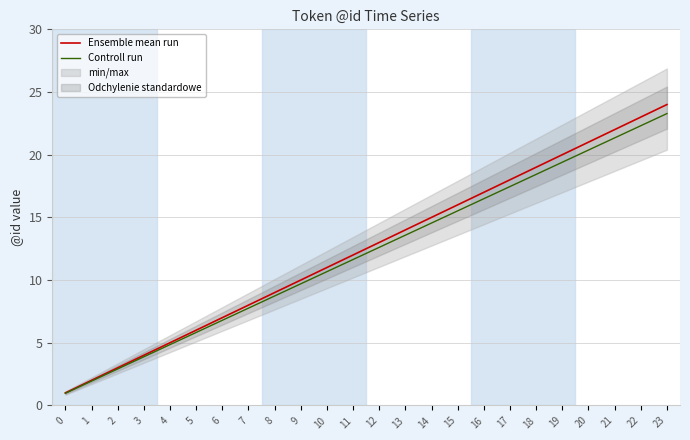

True or false: Controll run and Ensemble mean run intersect in this chart.

False